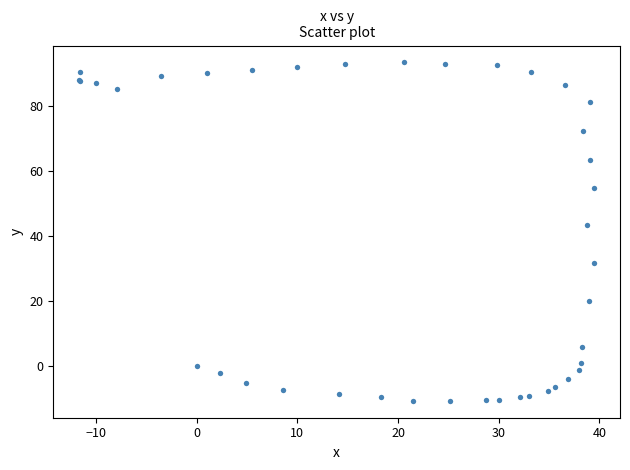

What Y value in the scatter plot is closest to 41?

43.4